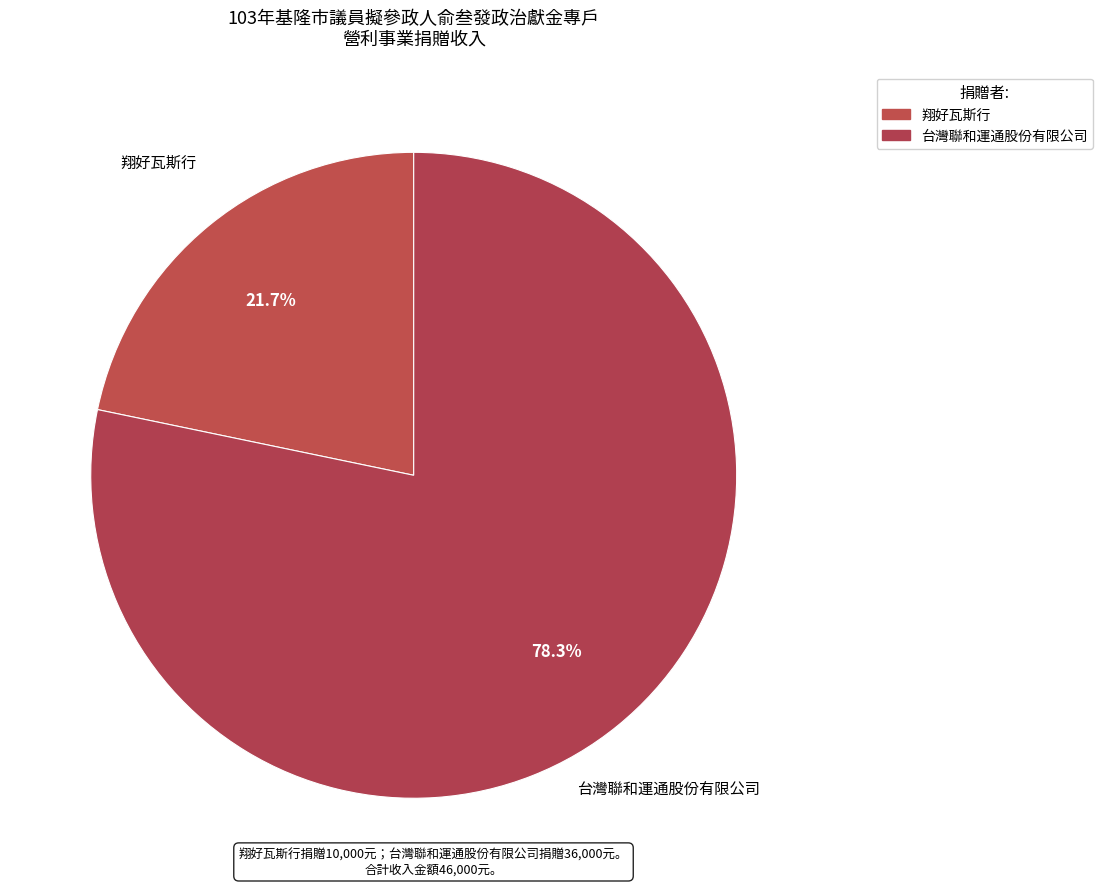

Does any single category account for the majority?

Yes